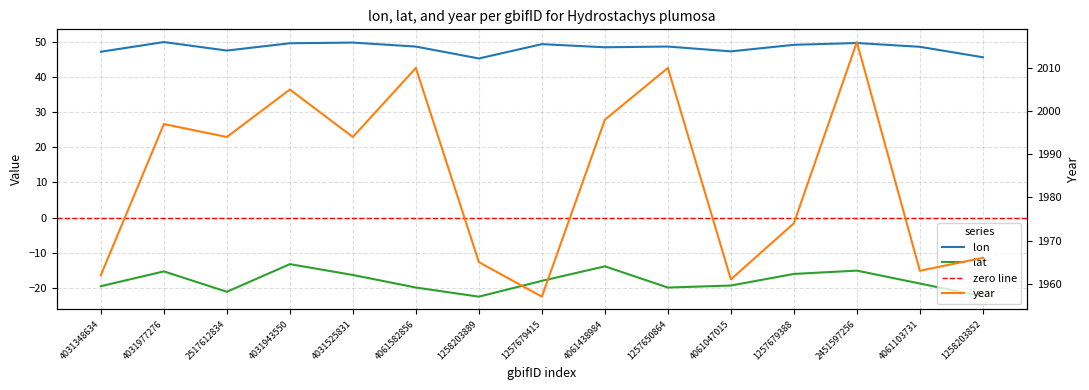

How many series are shown in this chart?

3